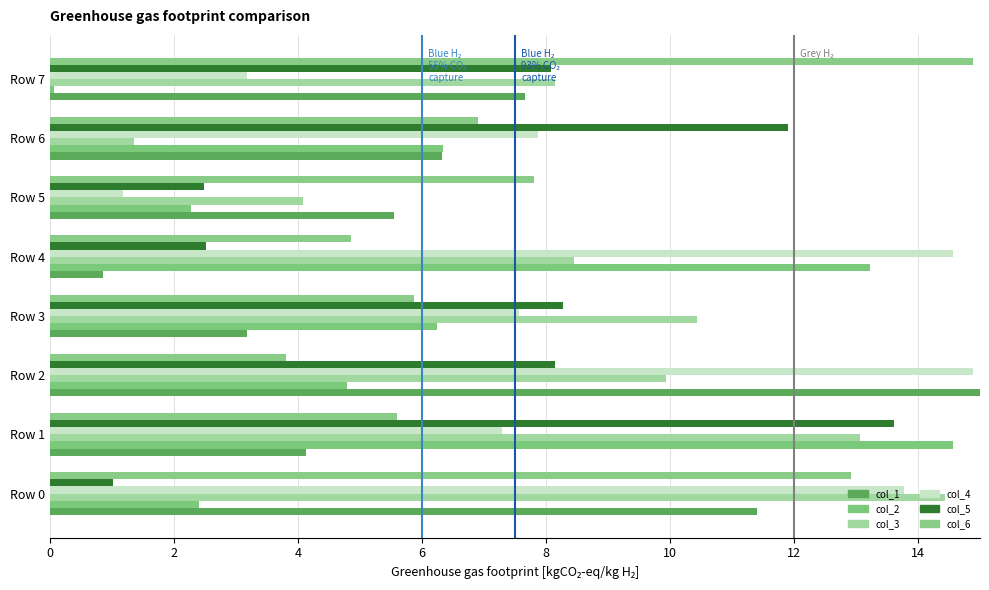

Which category has the highest value in the col_6 series?

Row 7